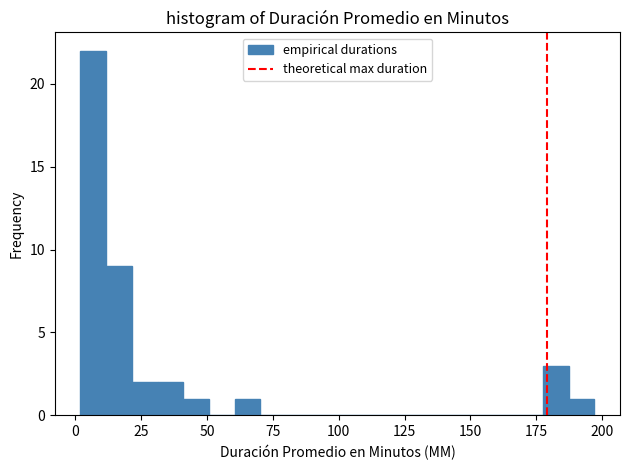

Around what value on the x-axis is the tallest bar? Give the approximate position of its centre, as read against the axis.

5